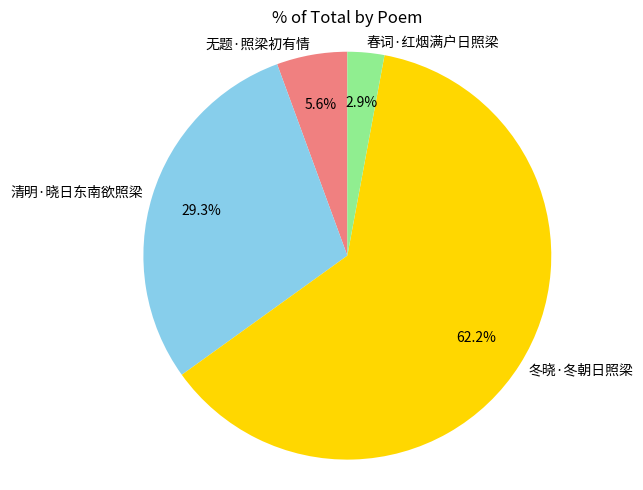

Combined, what portion of the pie is 冬晓·冬朝日照梁 and 春词·红烟满户日照梁?

65.1%